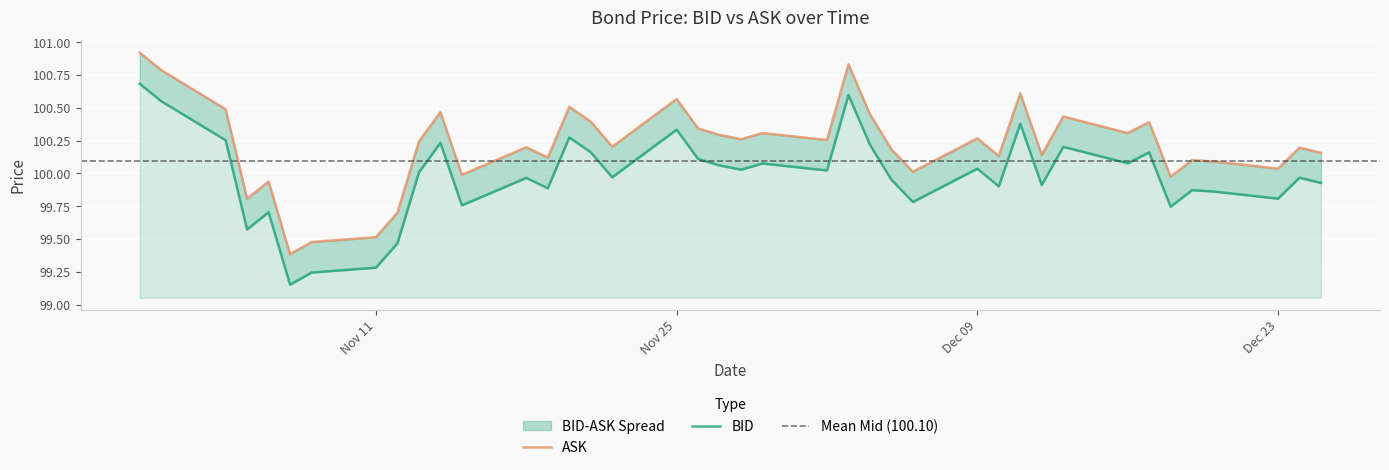

What is the sum of the BID values at 2019-12-05 and 2019-11-15?

199.7